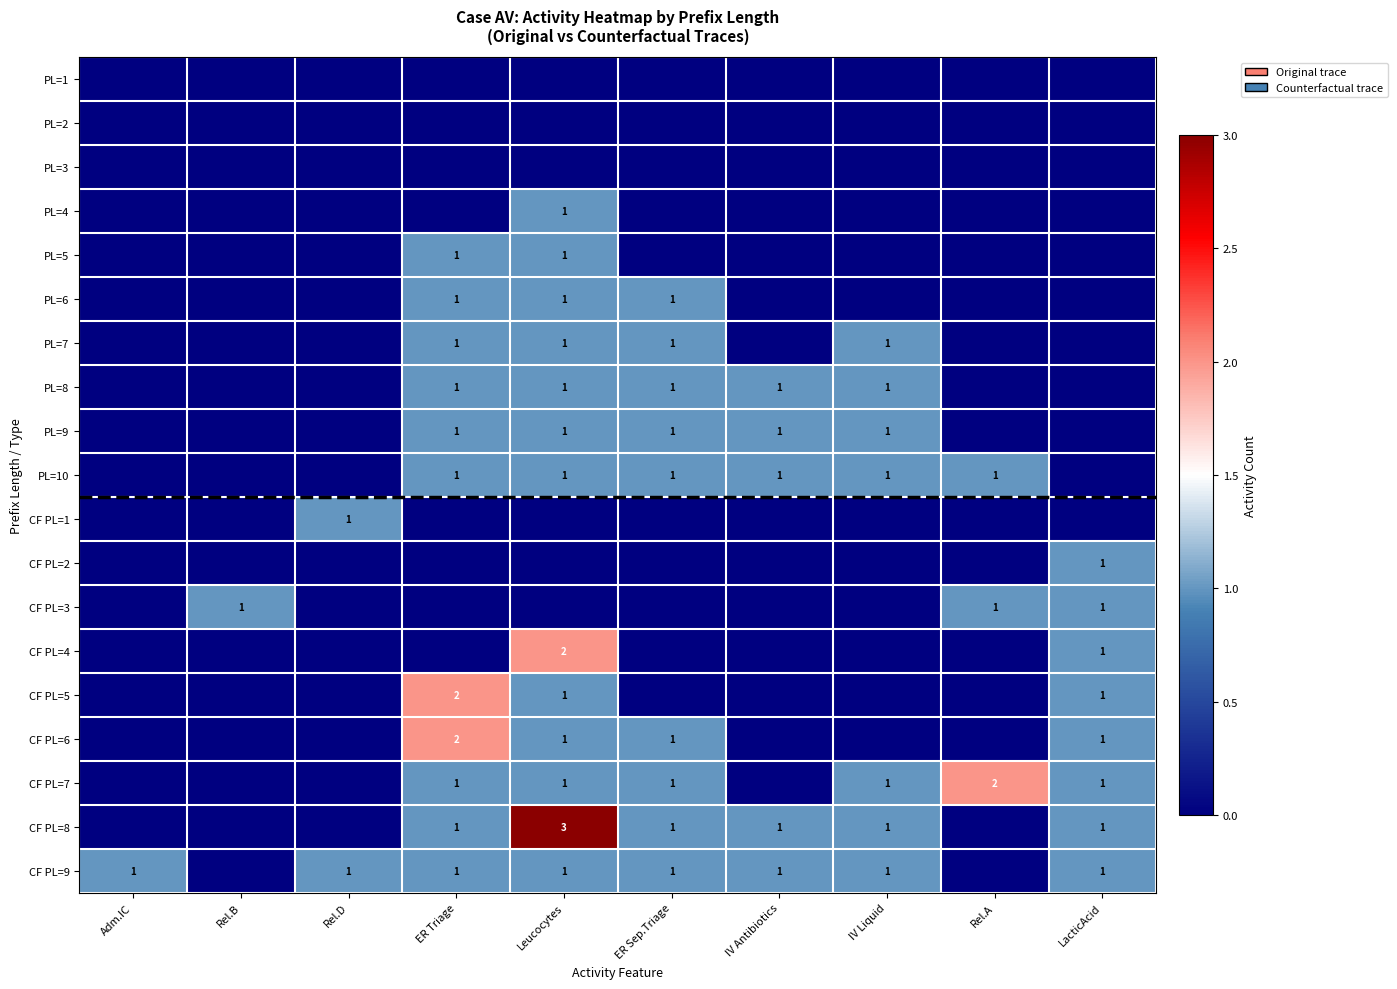

The PL=8 series shows 1 at IV Antibiotics. True or false?

True